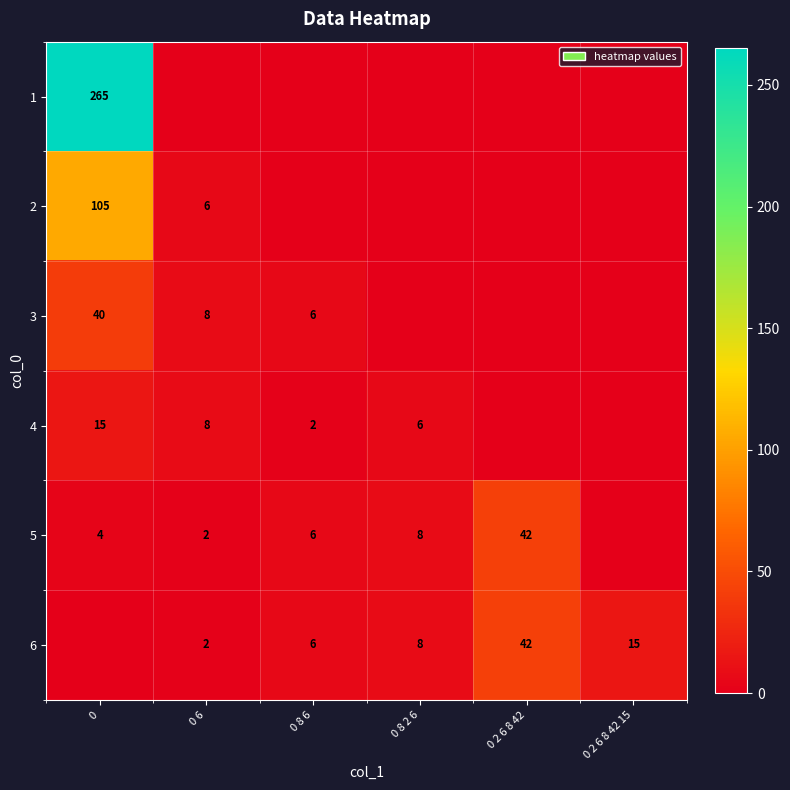

At which category does the chart reach its minimum across all series?

0 6